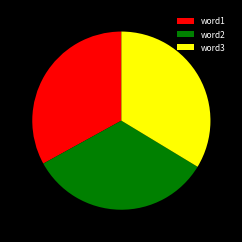

Combined, do word1 and word2 account for over 50%?

Yes